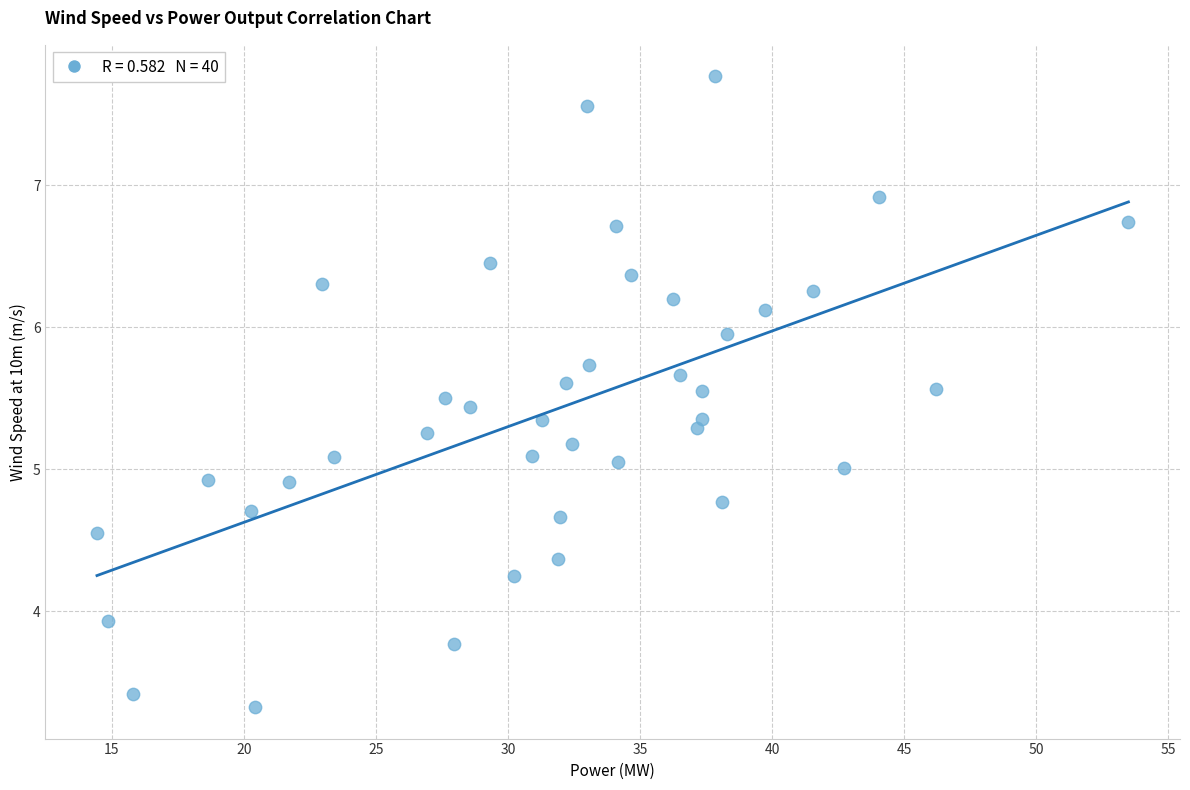

What is the range of X values (max minus min)?

39.0